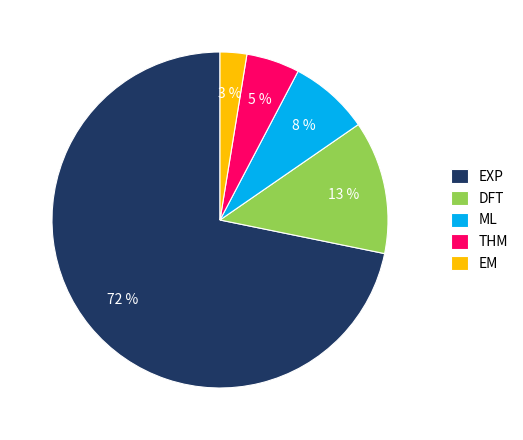

Which category accounts for the majority?

EXP